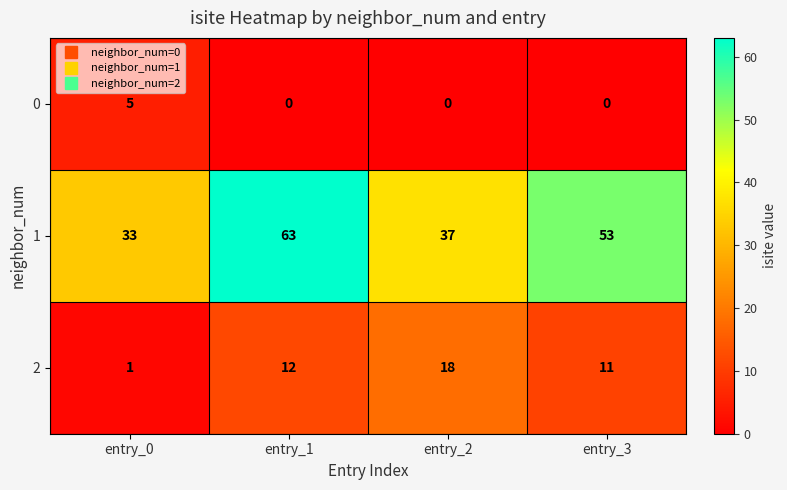

True or false: 2 has a value of 0 at entry_0.

False